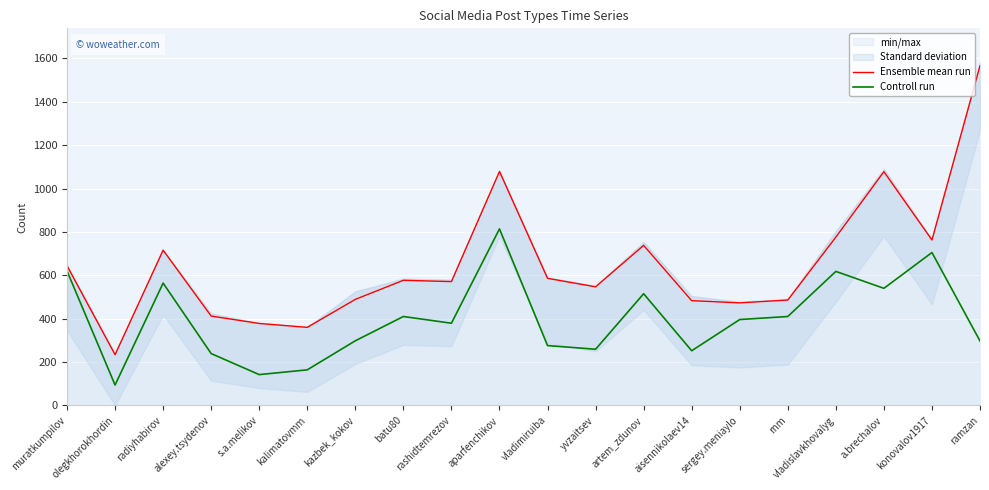

True or false: Controll run and Ensemble mean run intersect in this chart.

False